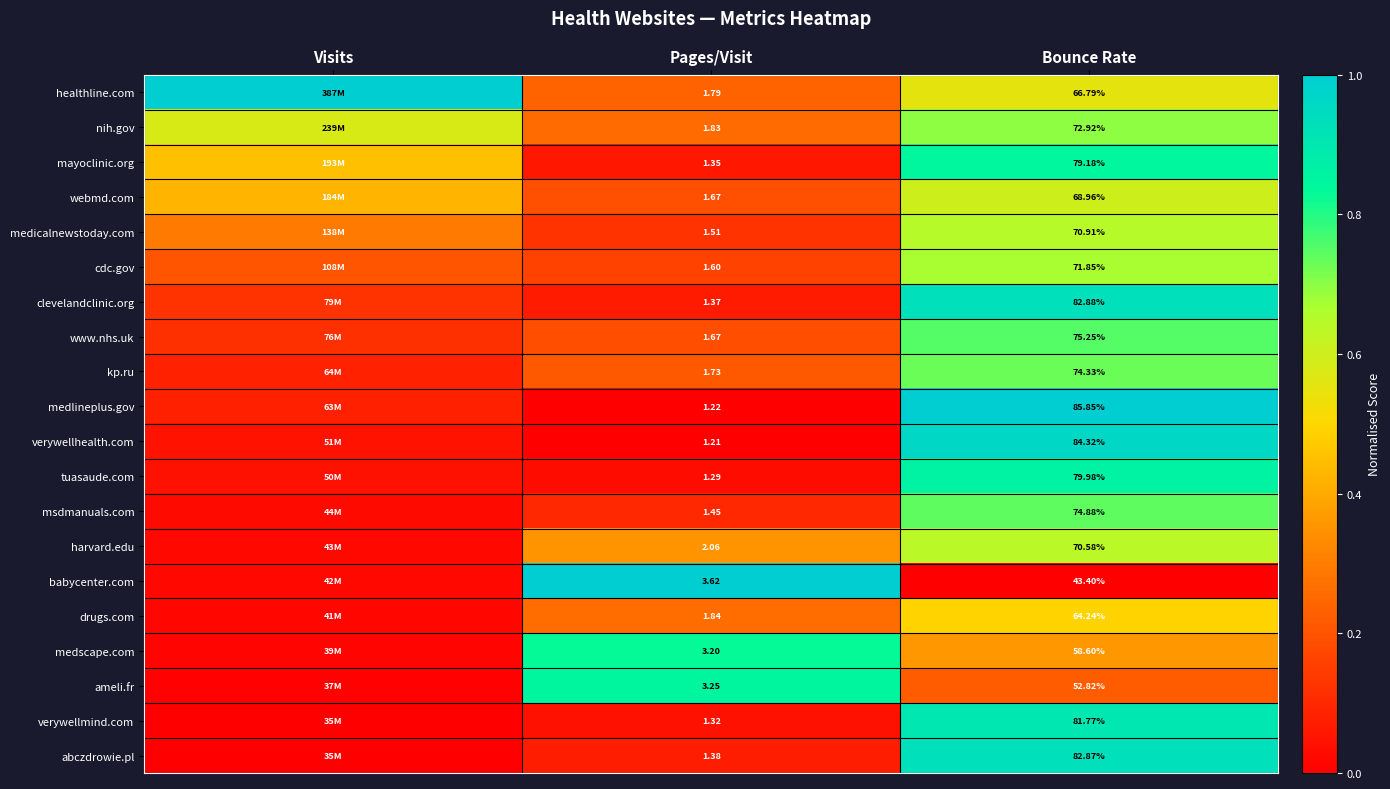

What is the difference between the maximum and minimum values in the verywellmind.com series?

0.9